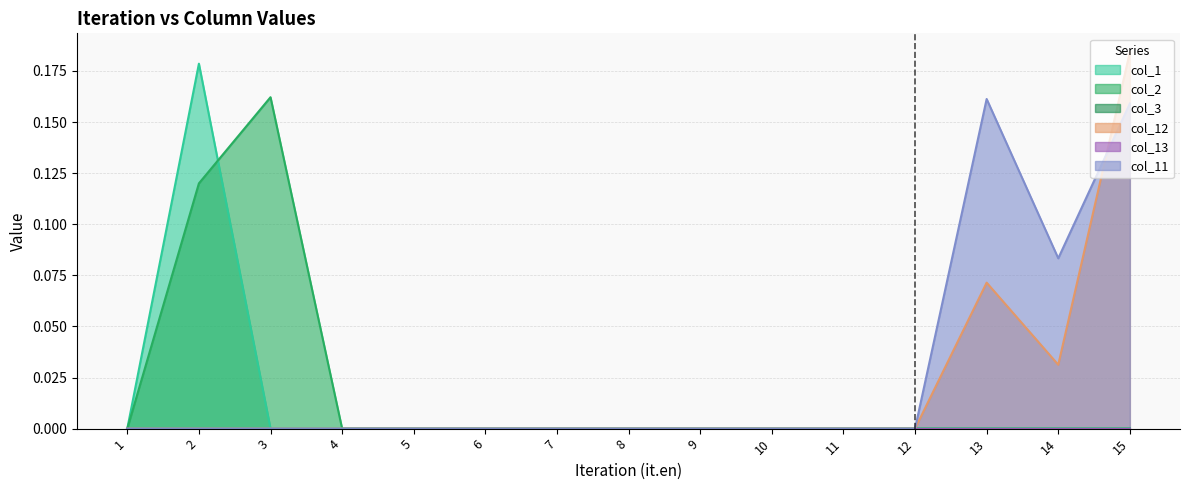

Which series changed the most between 7 and 12?

col_1